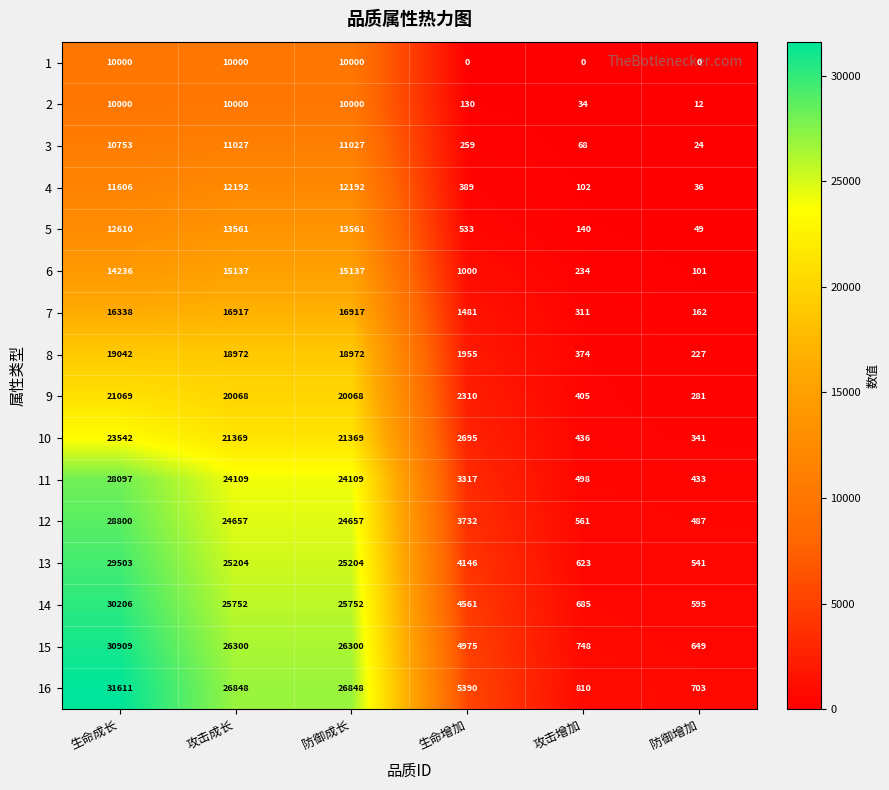

What is the total value across all series at 生命增加?

36873